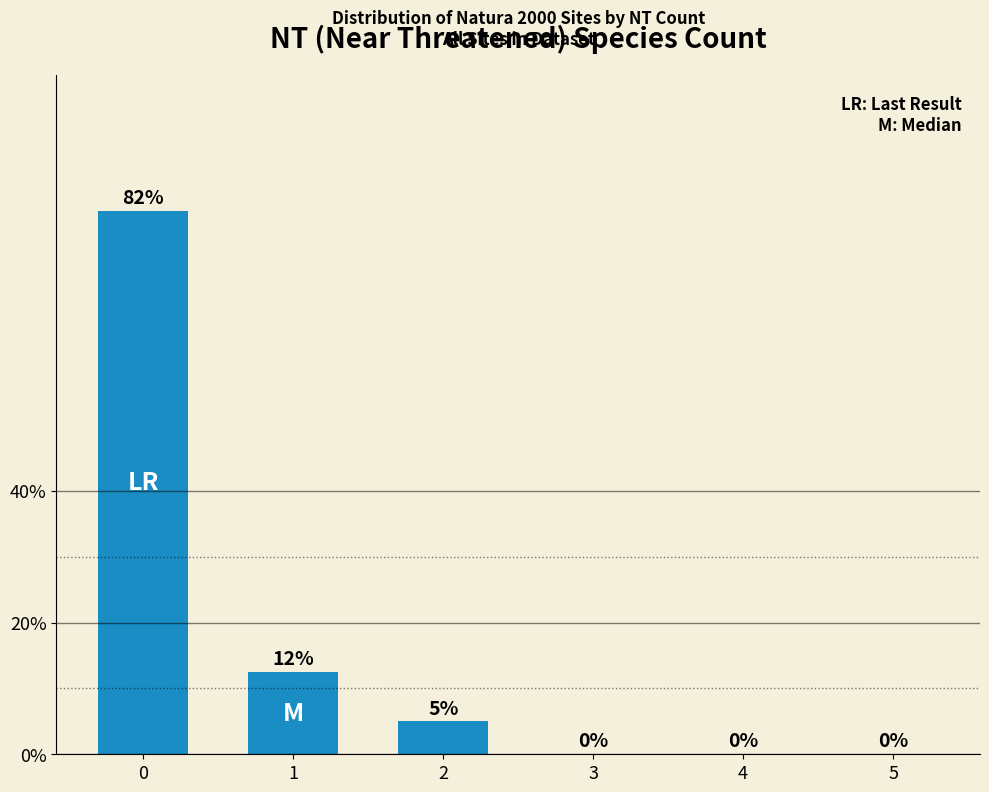

What is the difference between the values at 1 and 2?

0.1